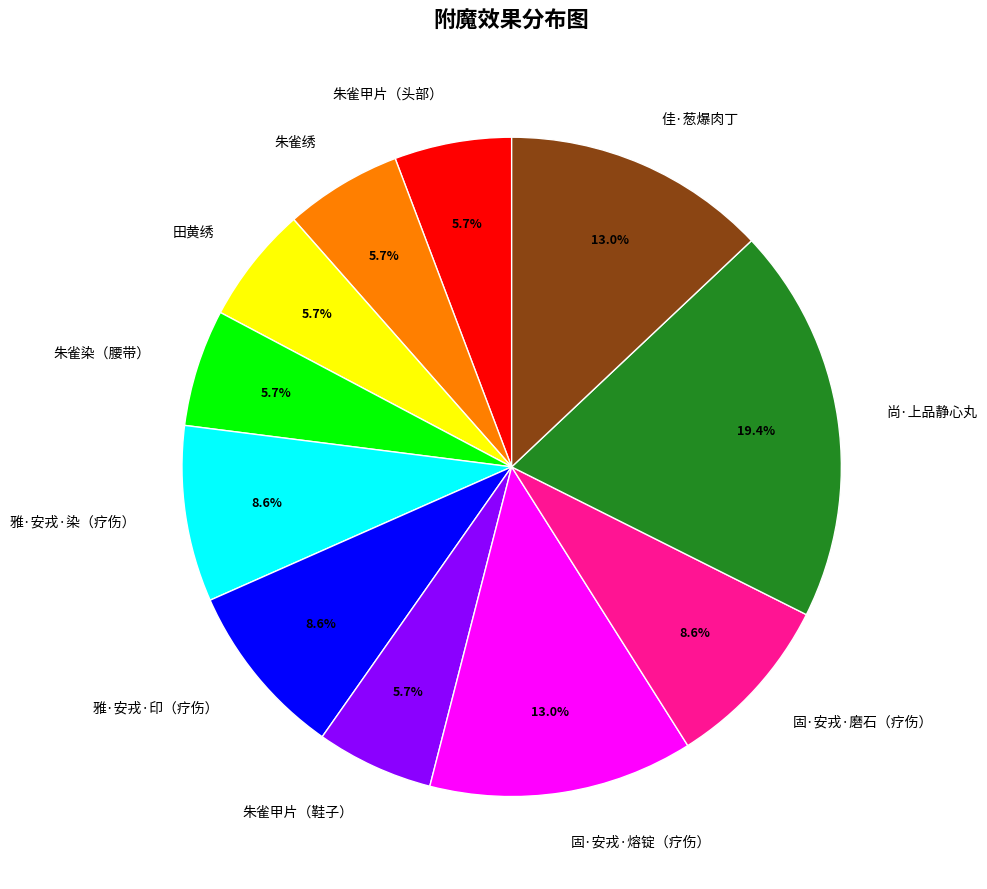

What percentage is the 朱雀甲片（头部） slice, to the nearest percent?

6%